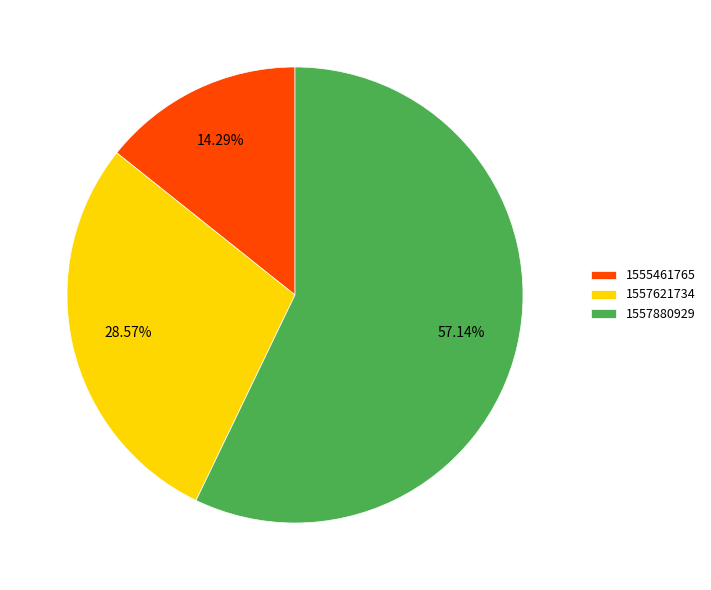

Which category has the biggest portion of the pie?

1557880929